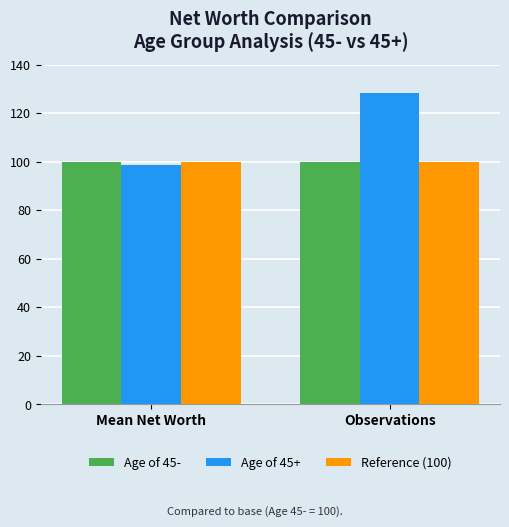

Reading left to right, extract all data points from this chart.

Age of 45-: 100.0	100.0
Age of 45+: 98.8	128.3
Reference (100): 100.0	100.0